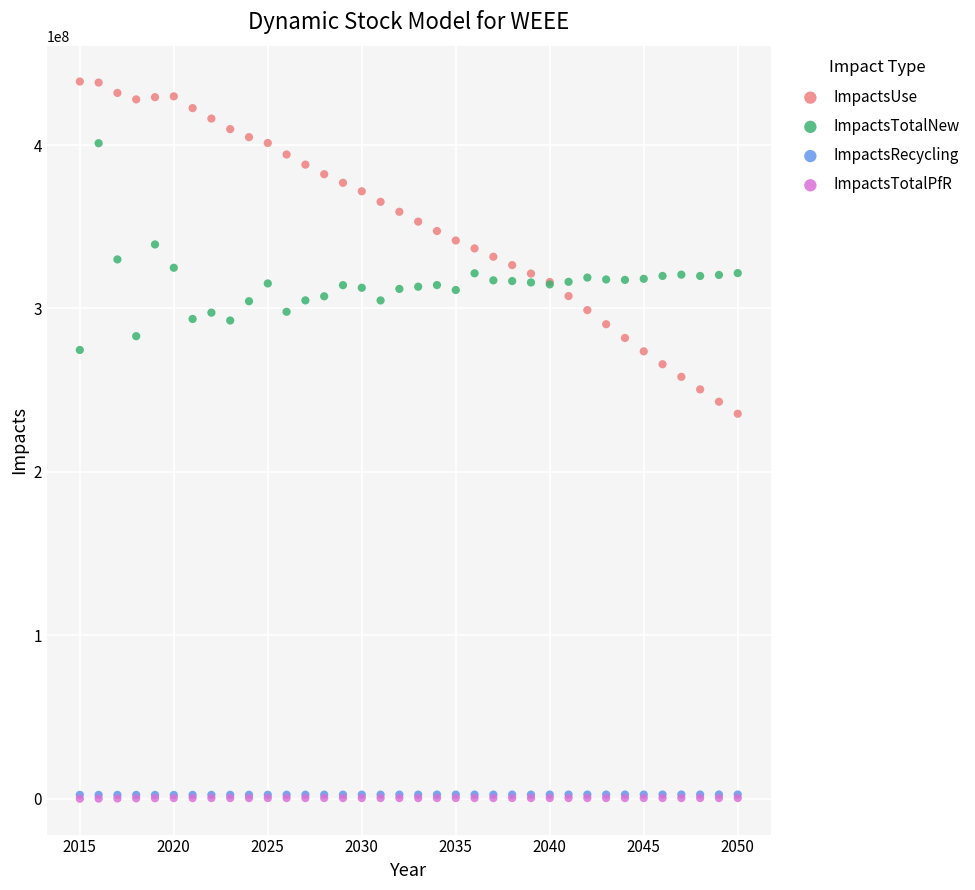

What are all the series names shown in the legend?

ImpactsUse, ImpactsTotalNew, ImpactsRecycling, ImpactsTotalPfR